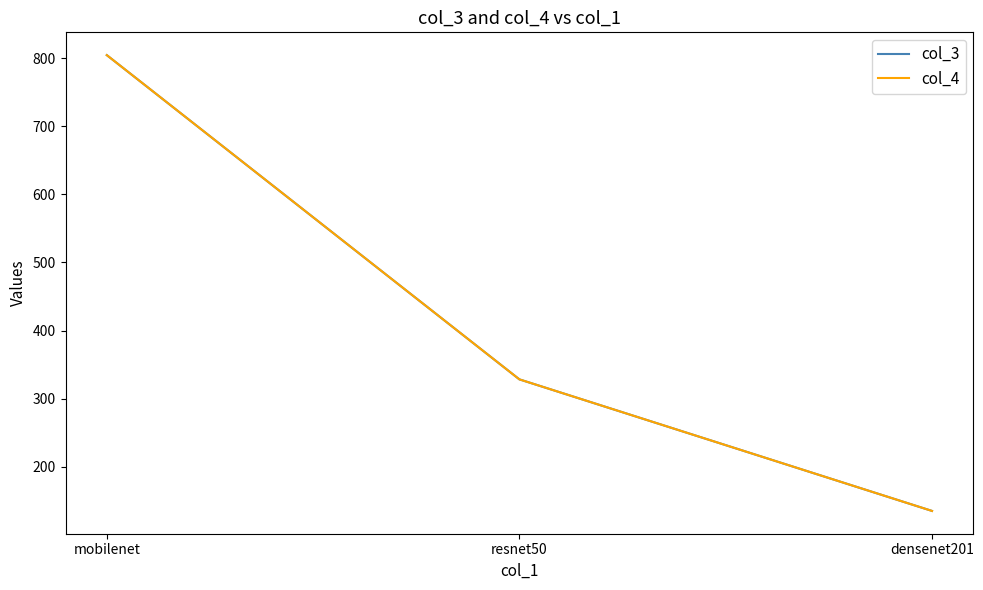

Does the chart display data point markers on the line(s)?

No